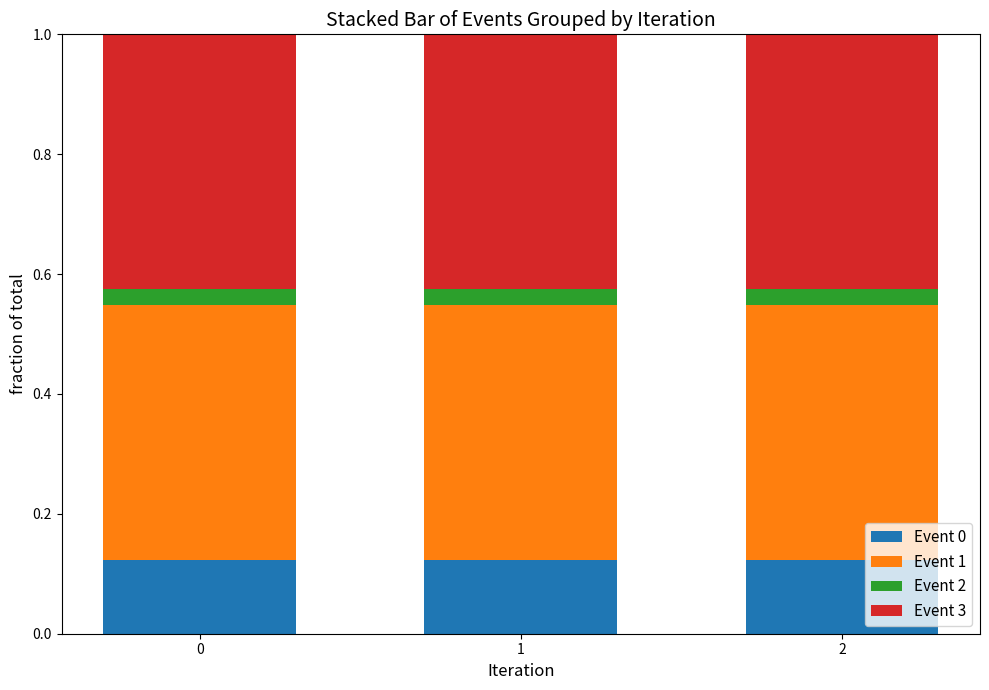

What is the total value across all series at 1?

1.0